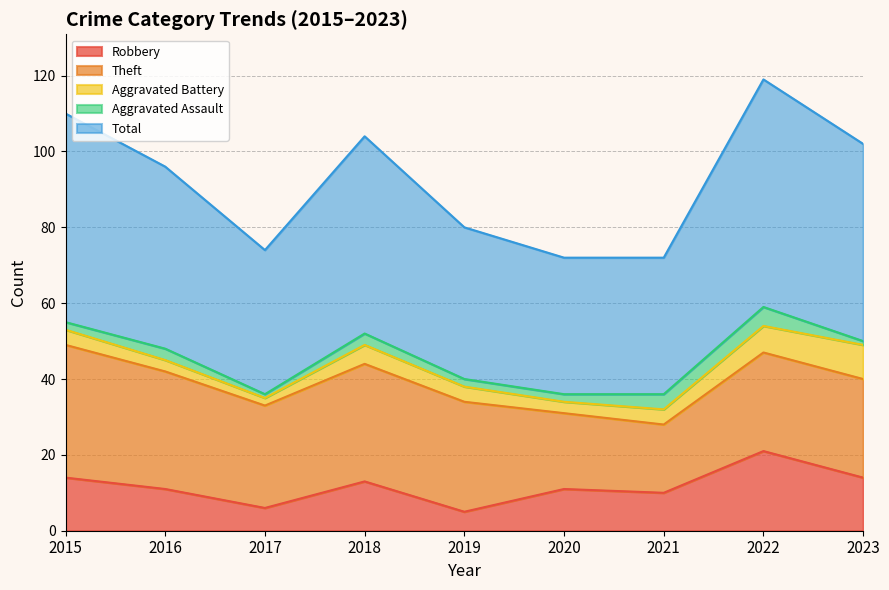

How many lines are shown in the chart?

5